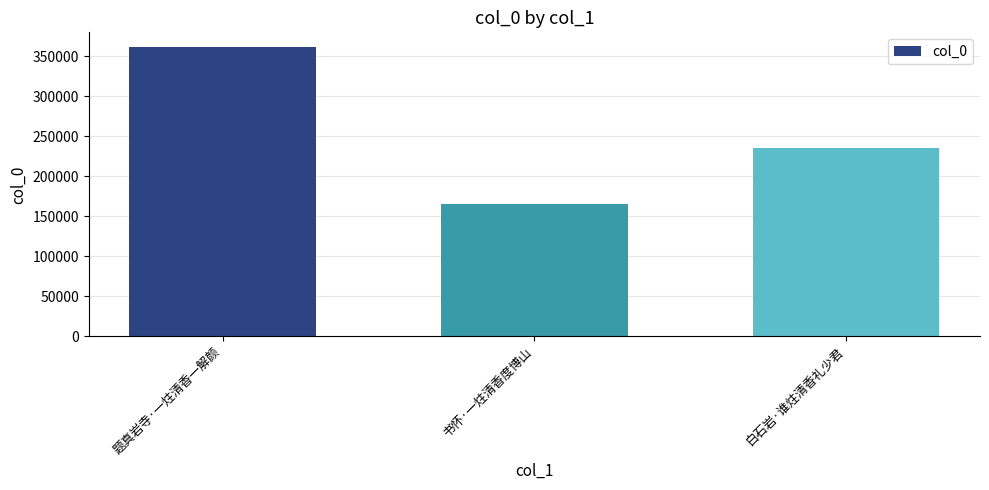

Reading left to right, what are all the values shown in this chart?

361632	165315	234765